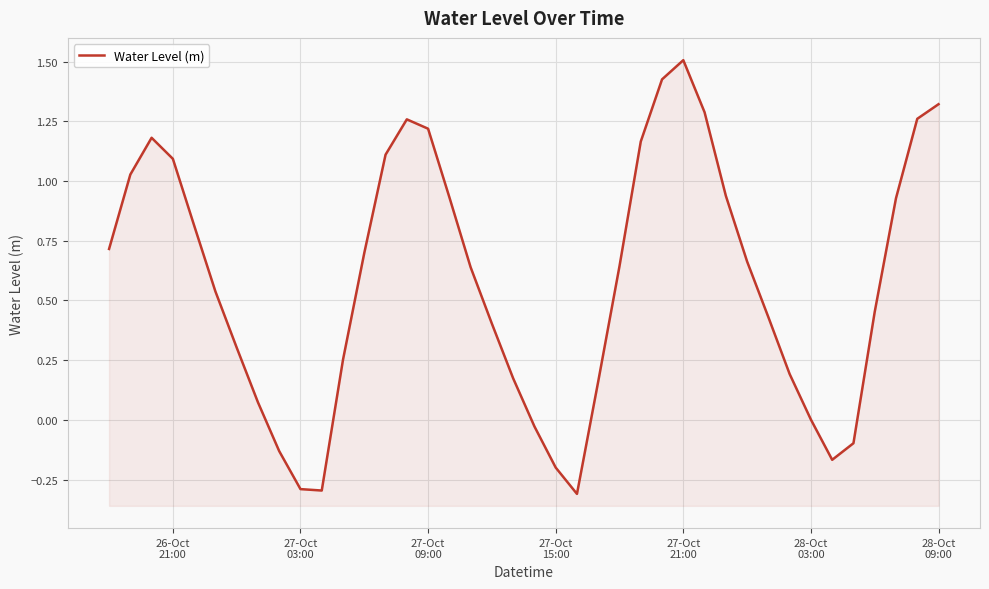

How many points are lower than both their immediate neighbors (excluding endpoints)?

3